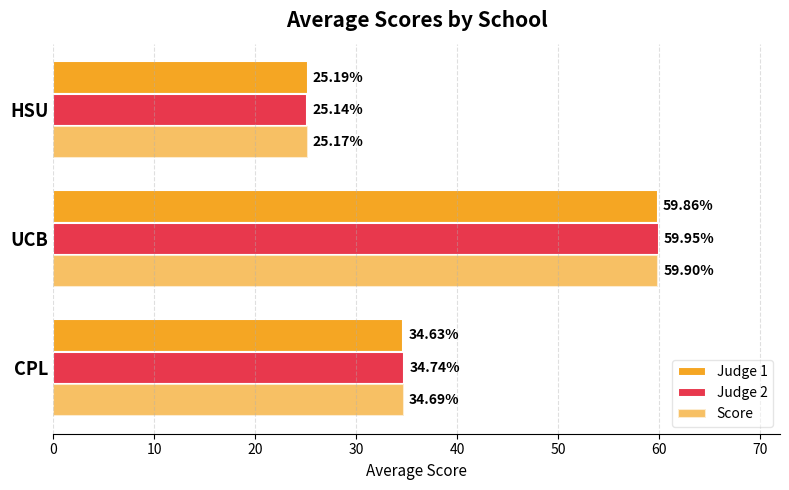

Reading right to left, list all the values displayed in this chart.

Judge 1: 25.2	59.9	34.6
Judge 2: 25.1	59.9	34.7
Score: 25.2	59.9	34.7